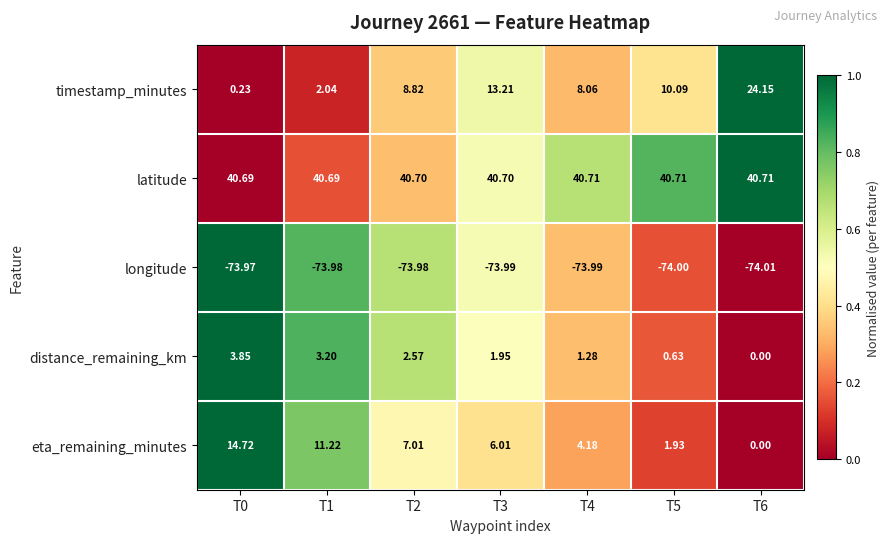

List the series in order of their peak value, highest first.

latitude, timestamp_minutes, eta_remaining_minutes, distance_remaining_km, longitude